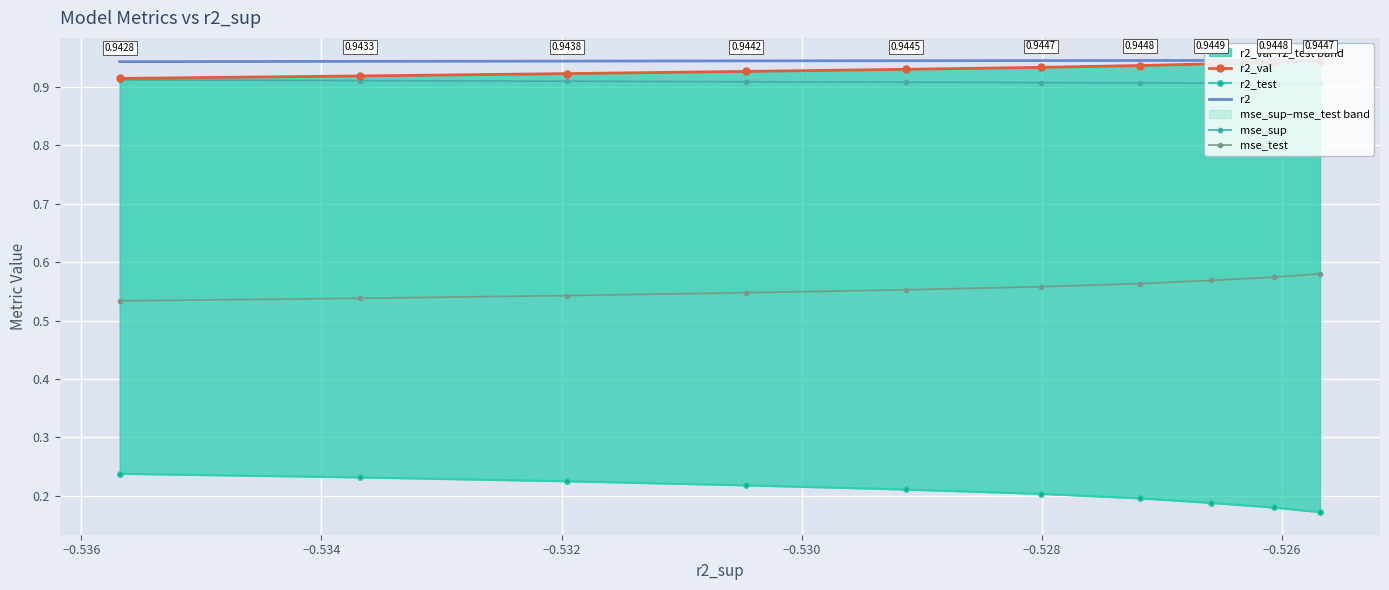

What is the smallest value displayed?

0.2